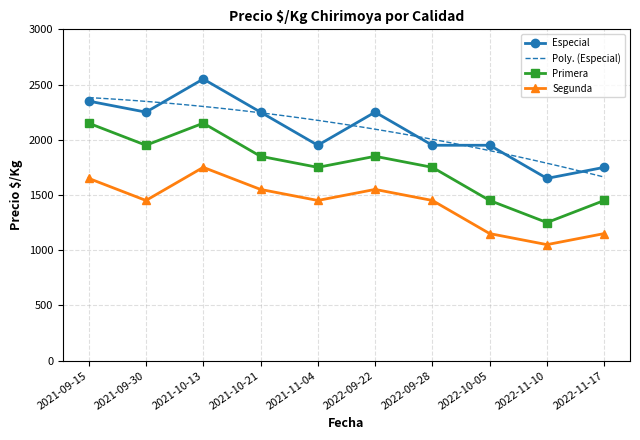

What is the sum of all Primera values?

17600